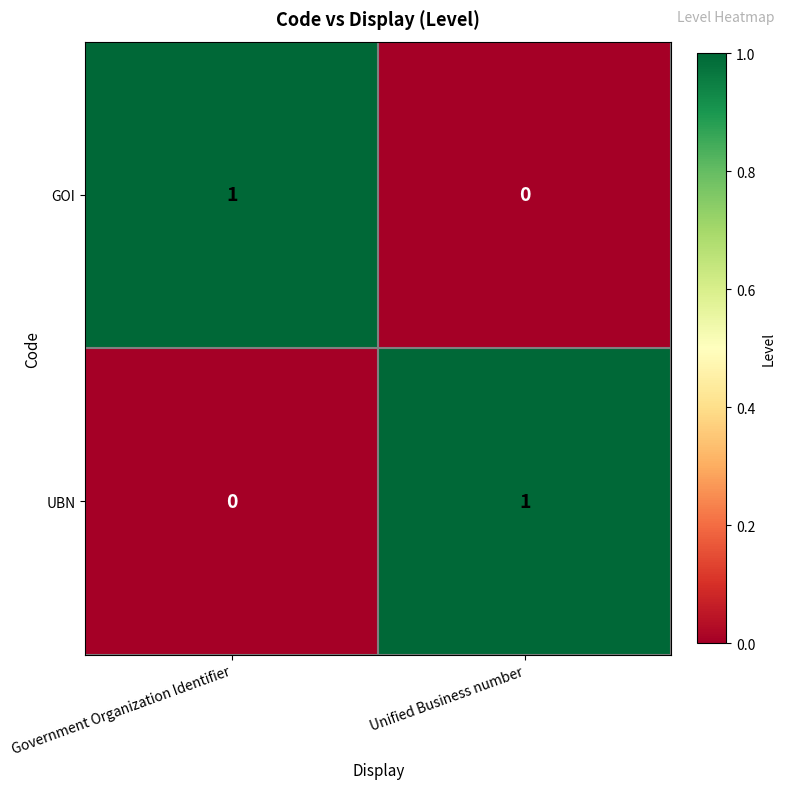

Rank the series at Unified Business number from highest to lowest value.

UBN, GOI